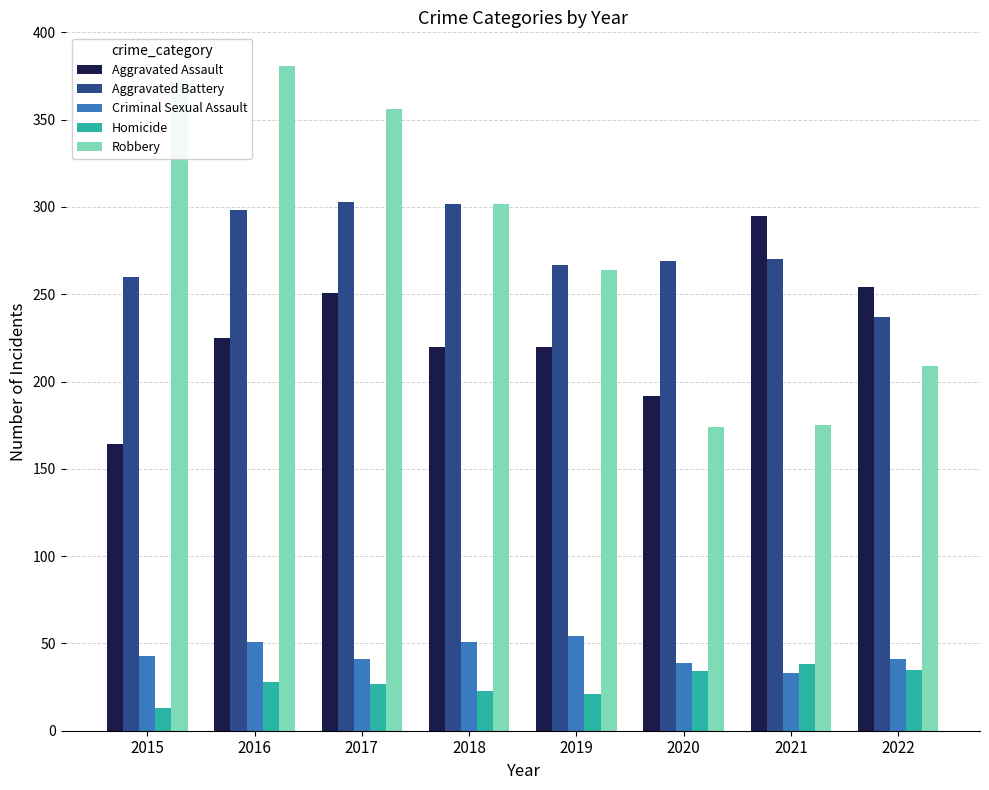

Which series has the widest spread of values?

Robbery